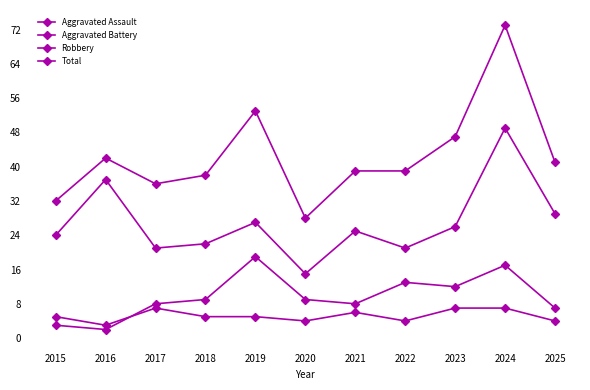

True or false: Total and Aggravated Assault cross at least once.

False